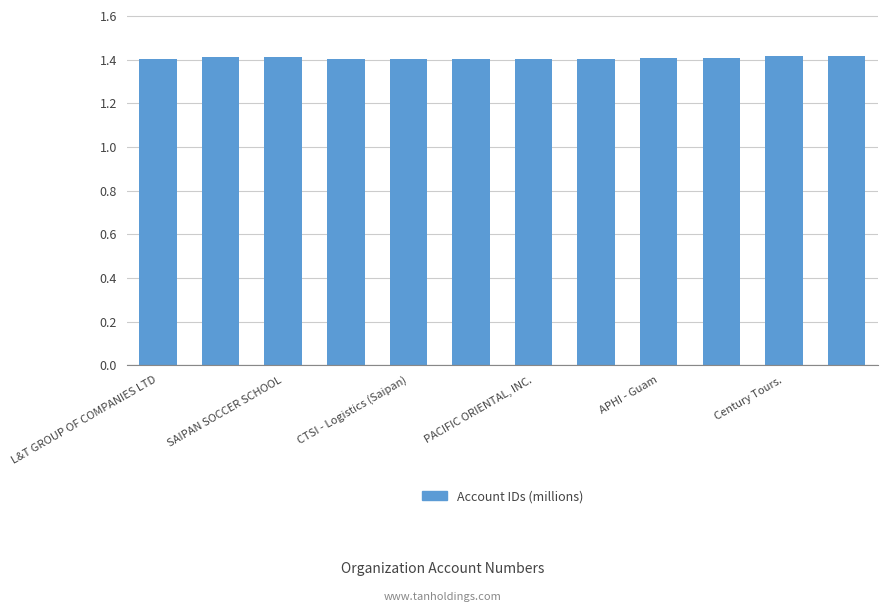

Count the values in the range 1 to 2.

12